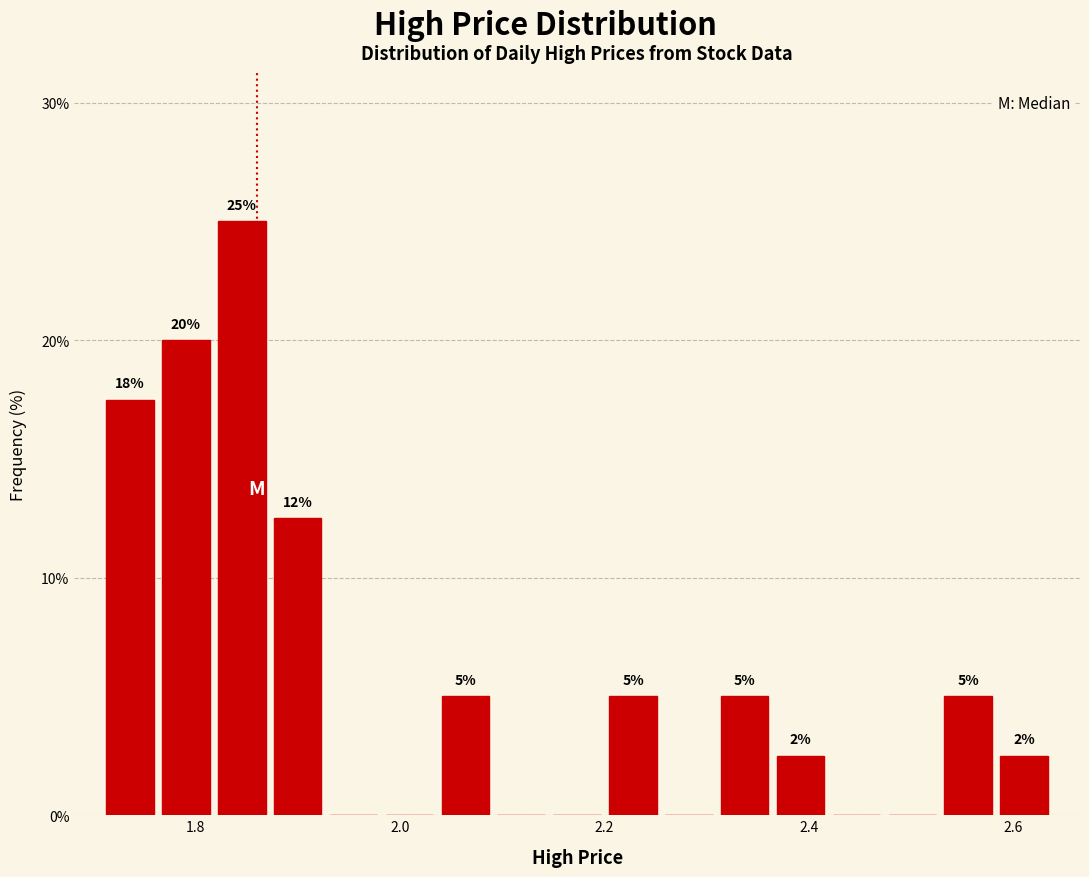

Around what value on the x-axis is the tallest bar? Give the approximate position of its centre, as read against the axis.

1.84